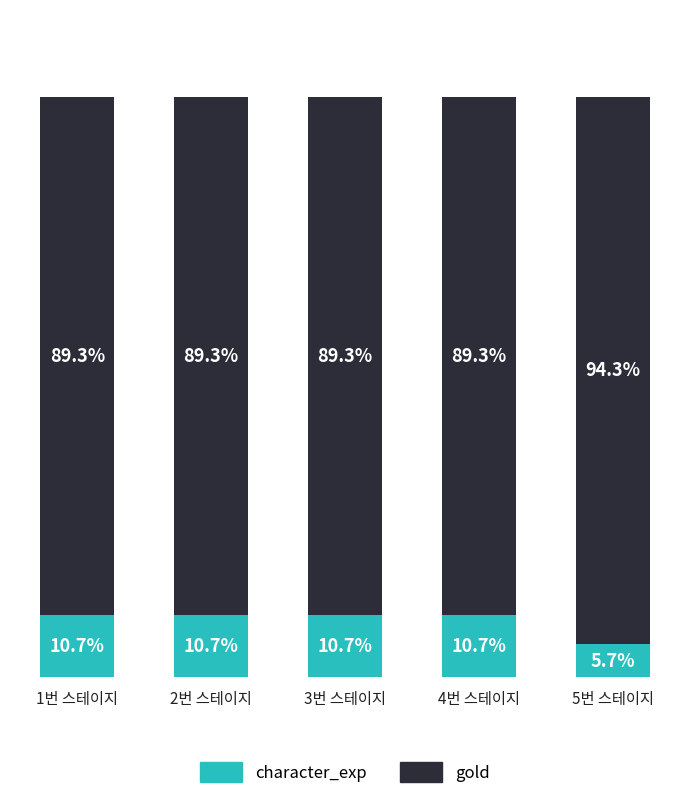

At which label is gold closest to 91?

1번 스테이지